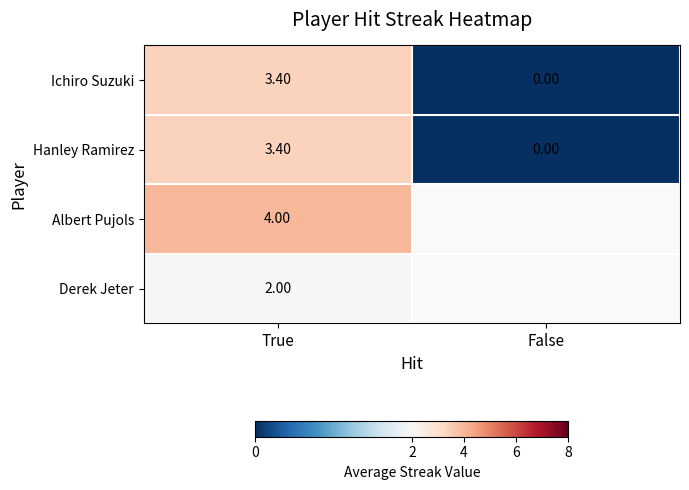

What is the difference between the highest and lowest values at True?

2.0